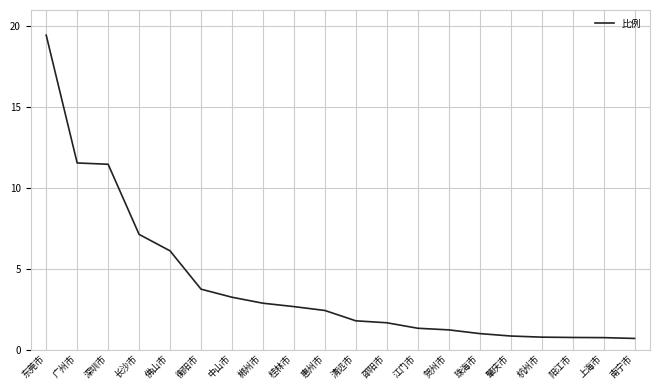

What position from the right is 广州市?

19